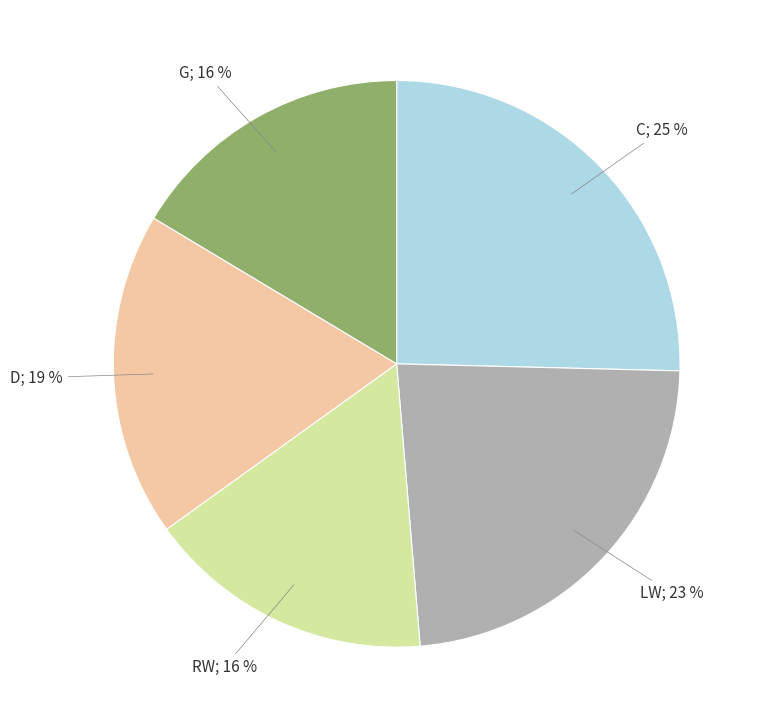

To the nearest percent, what is the average slice percentage?

20%